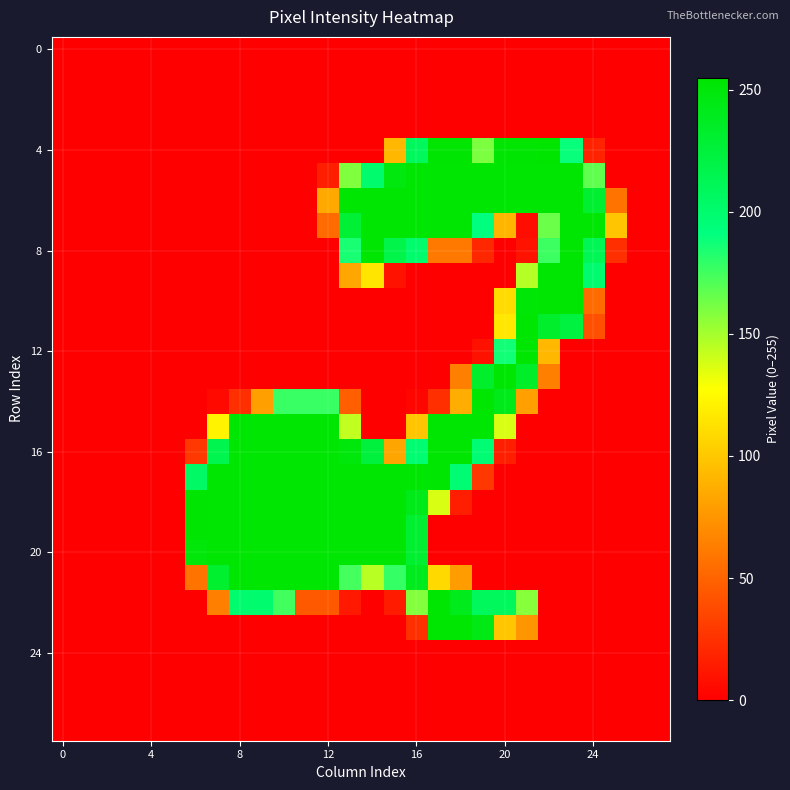

At which category is the sum across all series the highest?

16